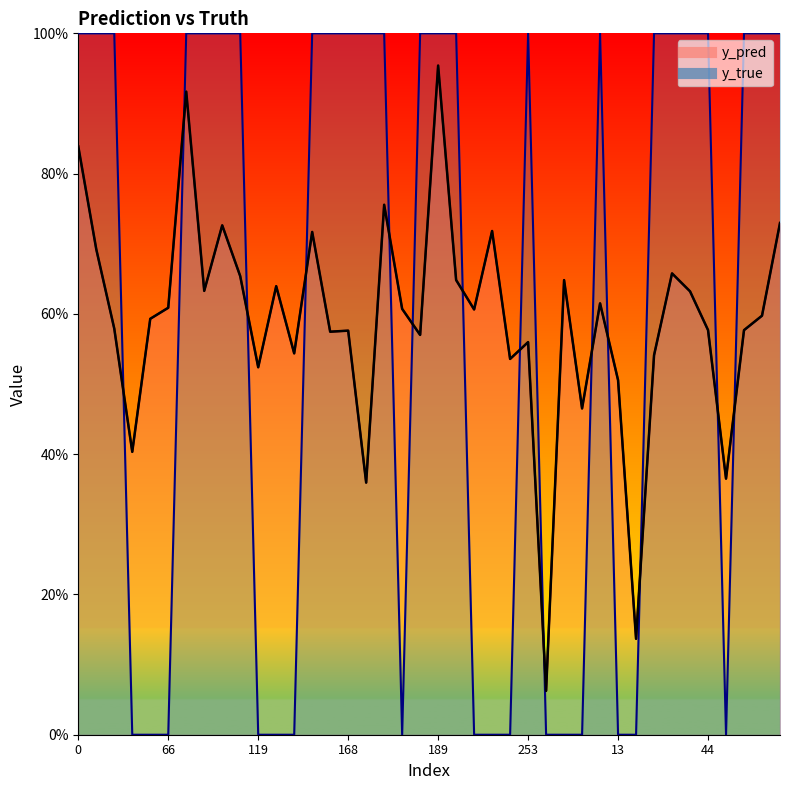

How many values in the y_true series are below 1?

16